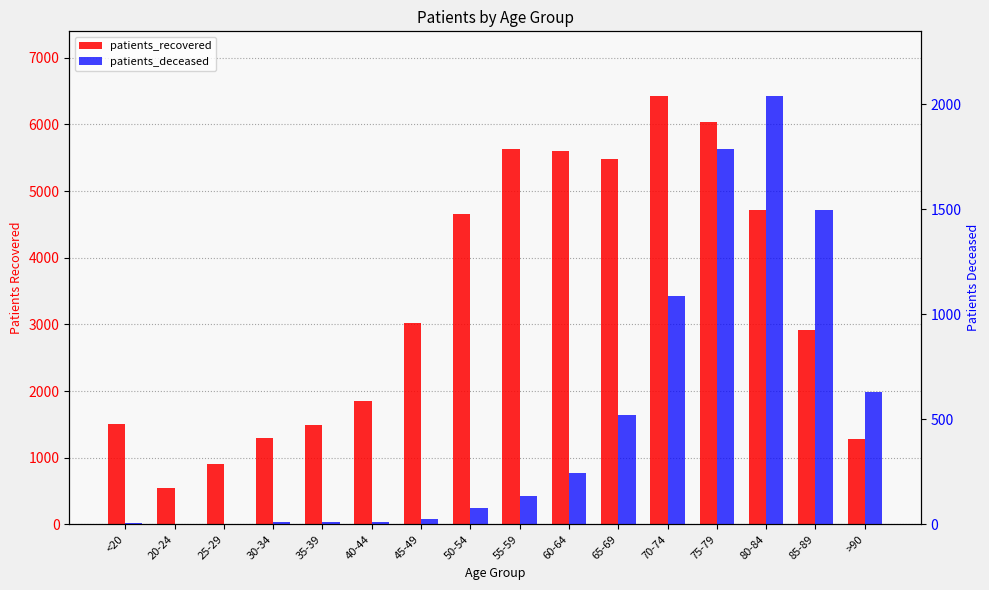

At which label does patients_deceased first exceed 133?

60-64